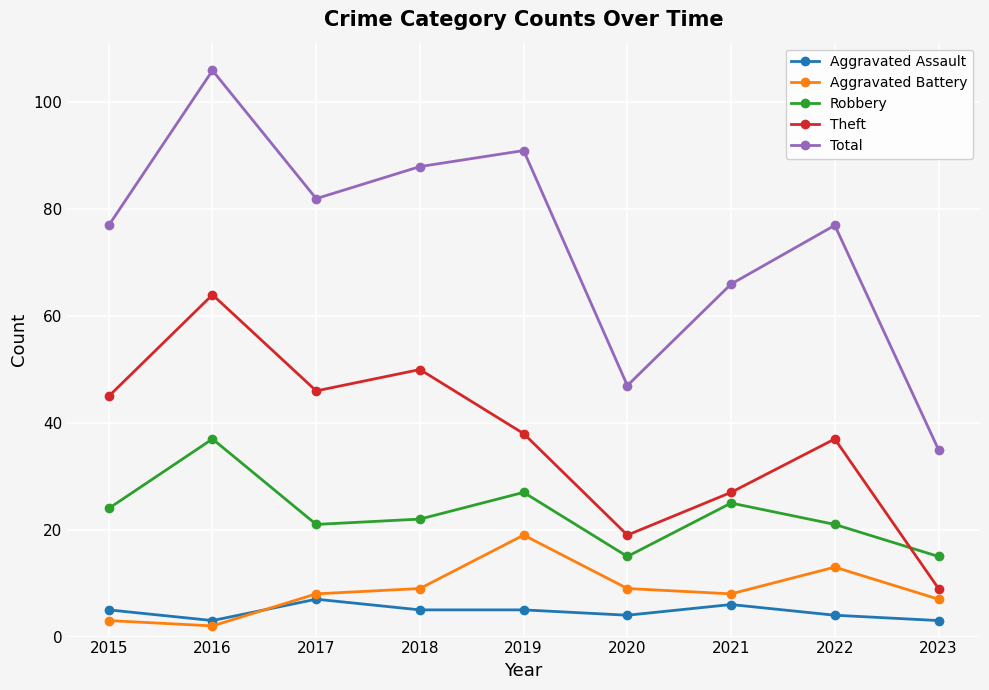

What is the smallest value displayed?

2